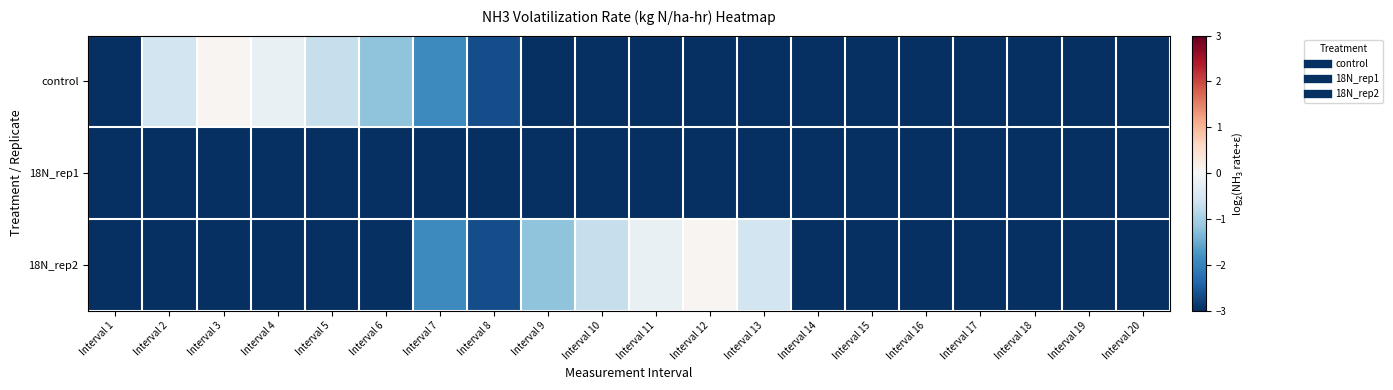

At which category does the chart reach its peak across all series?

Interval 3